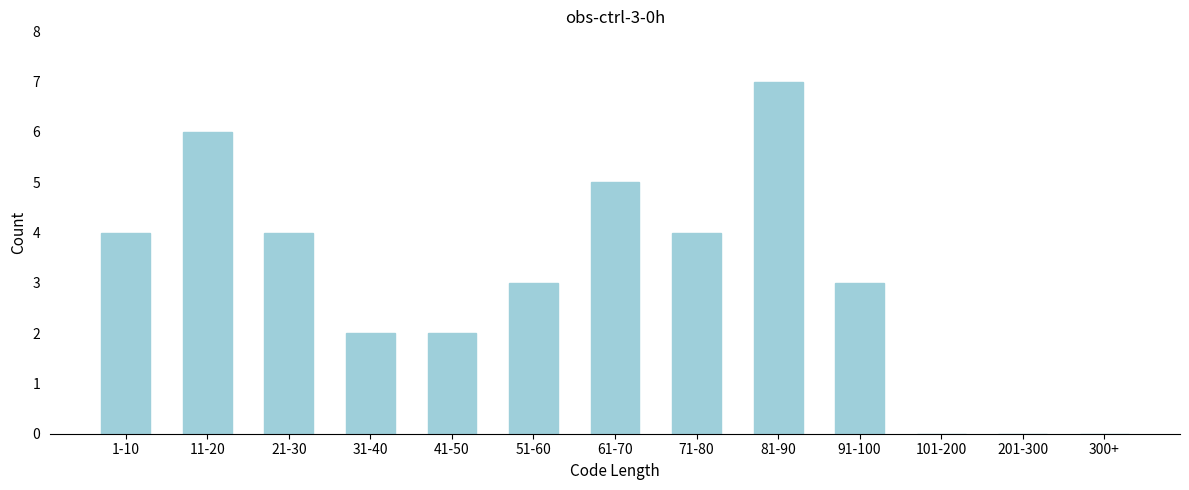

Reading right to left, what are all the values shown in this chart?

300+=0	201-300=0	101-200=0	91-100=3	81-90=7	71-80=4	61-70=5	51-60=3	41-50=2	31-40=2	21-30=4	11-20=6	1-10=4